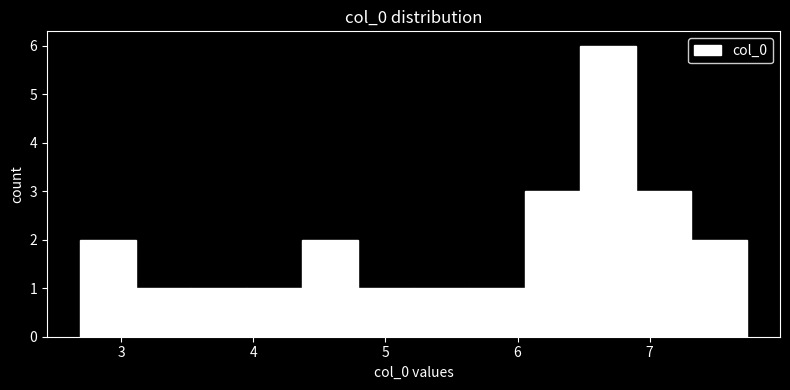

Which range on the x-axis has the tallest bar?

6.5 to 6.9